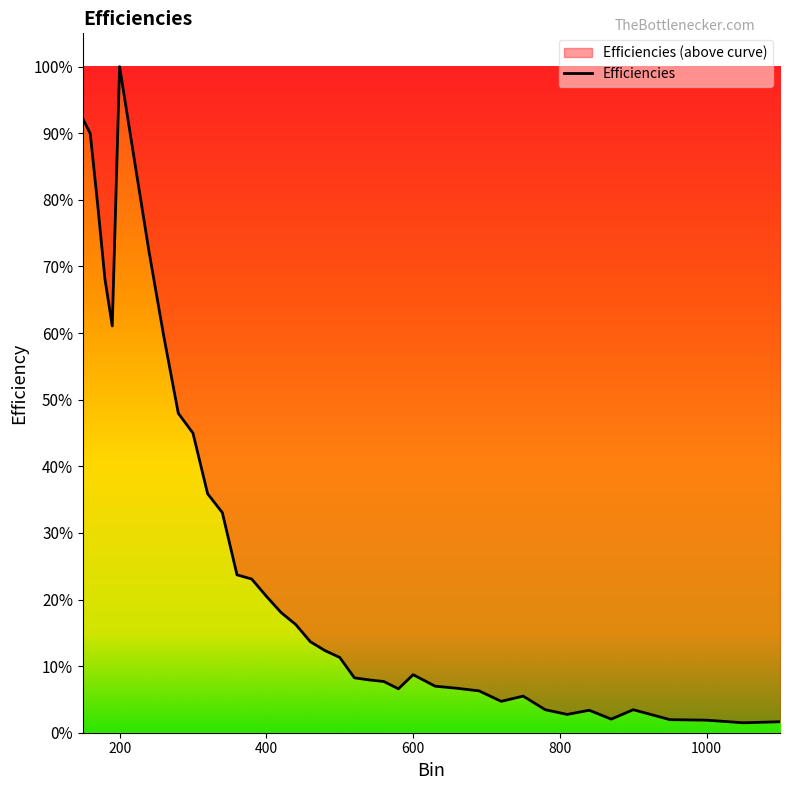

Rank the categories by value from lowest to highest.

1050, 1100, 1000, 950, 870, 810, 840, 780, 900, 720, 750, 690, 580, 660, 630, 560, 540, 520, 600, 500, 480, 460, 440, 420, 400, 380, 360, 340, 320, 300, 280, 260, 190, 180, 240, 170, 220, 160, 150, 200